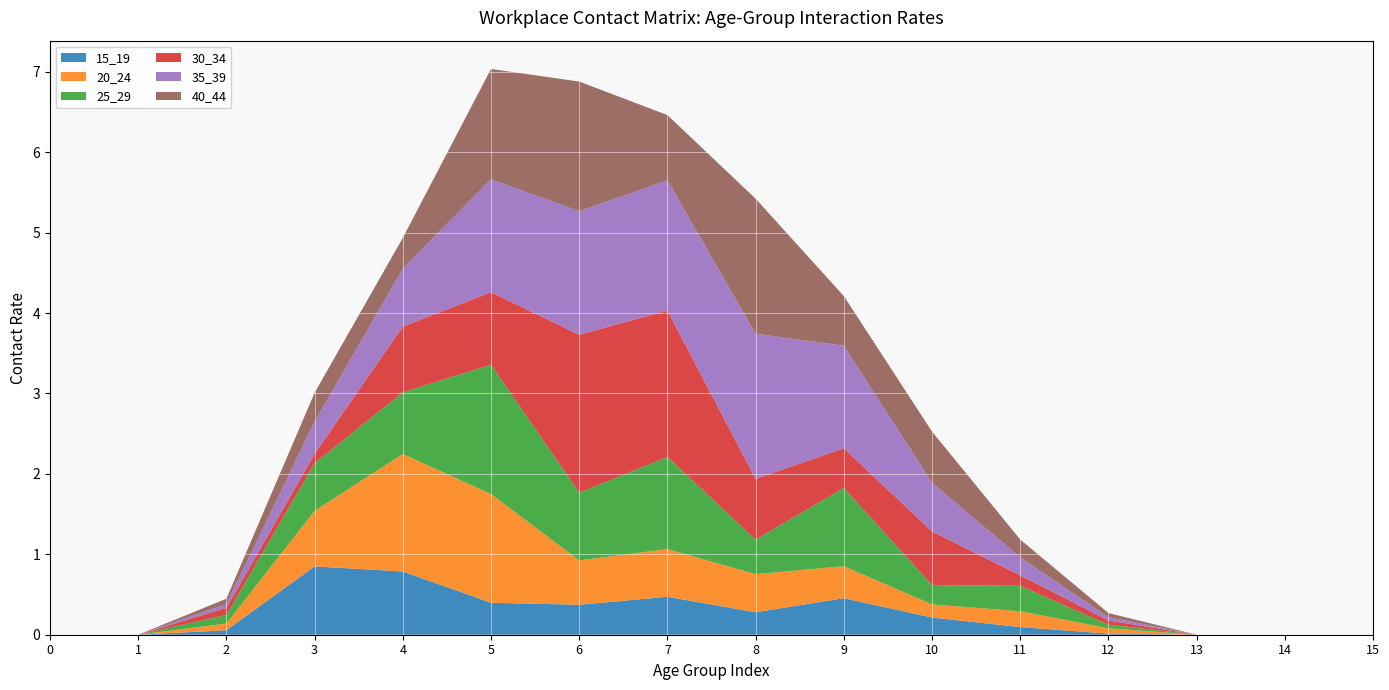

Reading right to left, what are all the values shown in this chart?

15_19: 0.0	0.0	0.0	0.0	0.1	0.2	0.5	0.3	0.5	0.4	0.4	0.8	0.8	0.1	0.0	0.0
20_24: 0.0	0.0	0.0	0.1	0.2	0.2	0.4	0.5	0.6	0.6	1.4	1.5	0.7	0.1	0.0	0.0
25_29: 0.0	0.0	0.0	0.0	0.3	0.2	1.0	0.4	1.1	0.8	1.6	0.8	0.6	0.1	0.0	0.0
30_34: 0.0	0.0	0.0	0.1	0.1	0.7	0.5	0.8	1.8	2.0	0.9	0.8	0.1	0.1	0.0	0.0
35_39: 0.0	0.0	0.0	0.0	0.2	0.6	1.3	1.8	1.6	1.5	1.4	0.7	0.4	0.0	0.0	0.0
40_44: 0.0	0.0	0.0	0.1	0.2	0.6	0.6	1.7	0.8	1.6	1.4	0.4	0.4	0.1	0.0	0.0